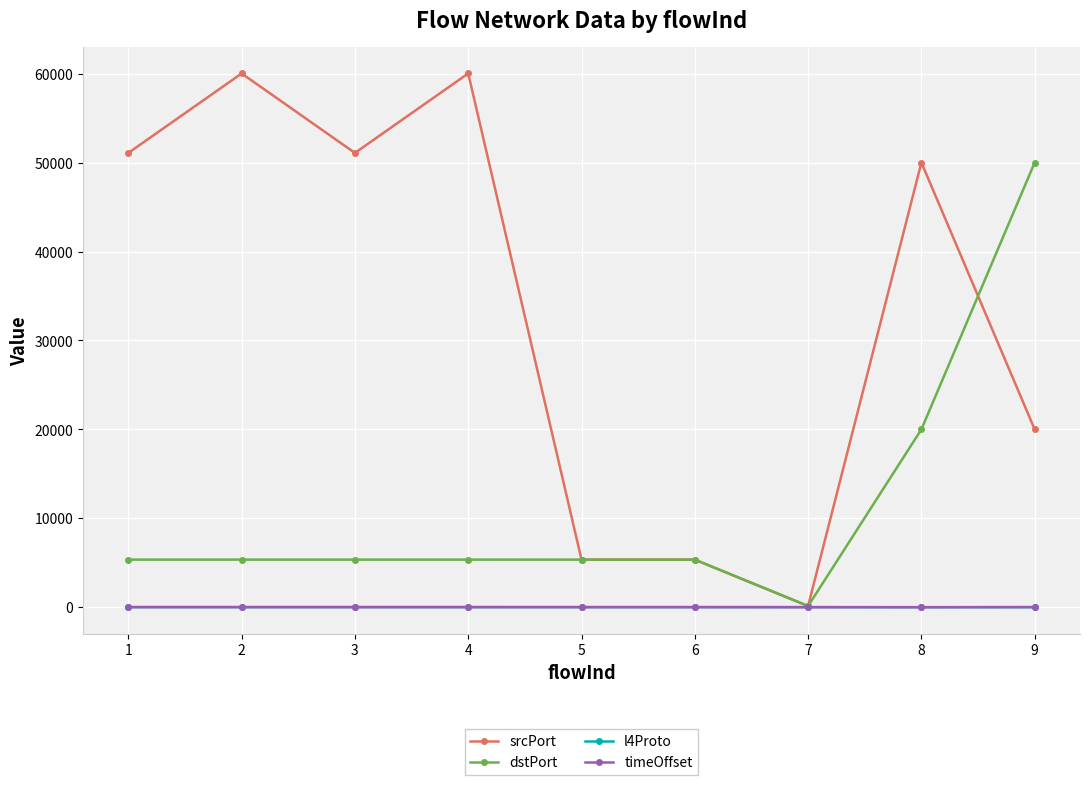

How many lines are shown in the chart?

4